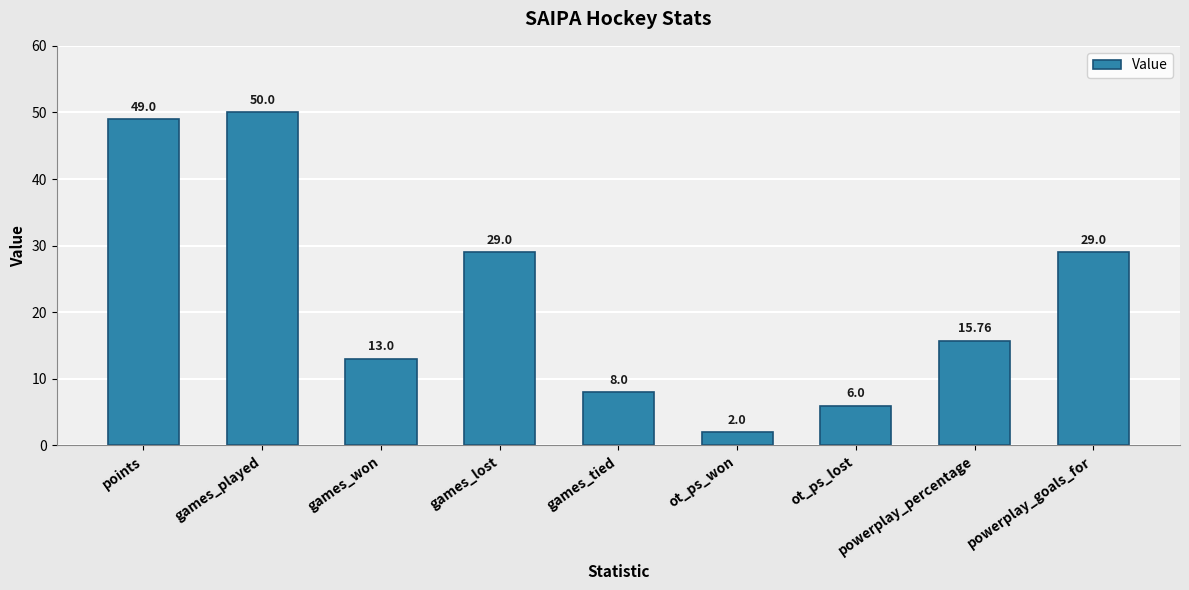

Reading right to left, list all the values displayed in this chart.

29.0	15.8	6.0	2.0	8.0	29.0	13.0	50.0	49.0